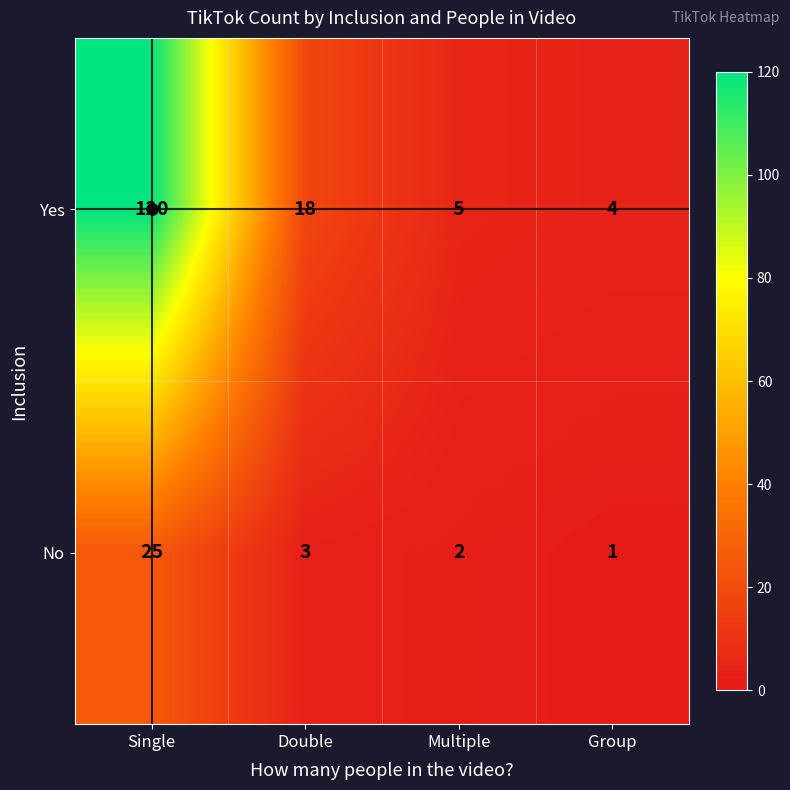

Which label corresponds to the smallest value in the chart?

Group